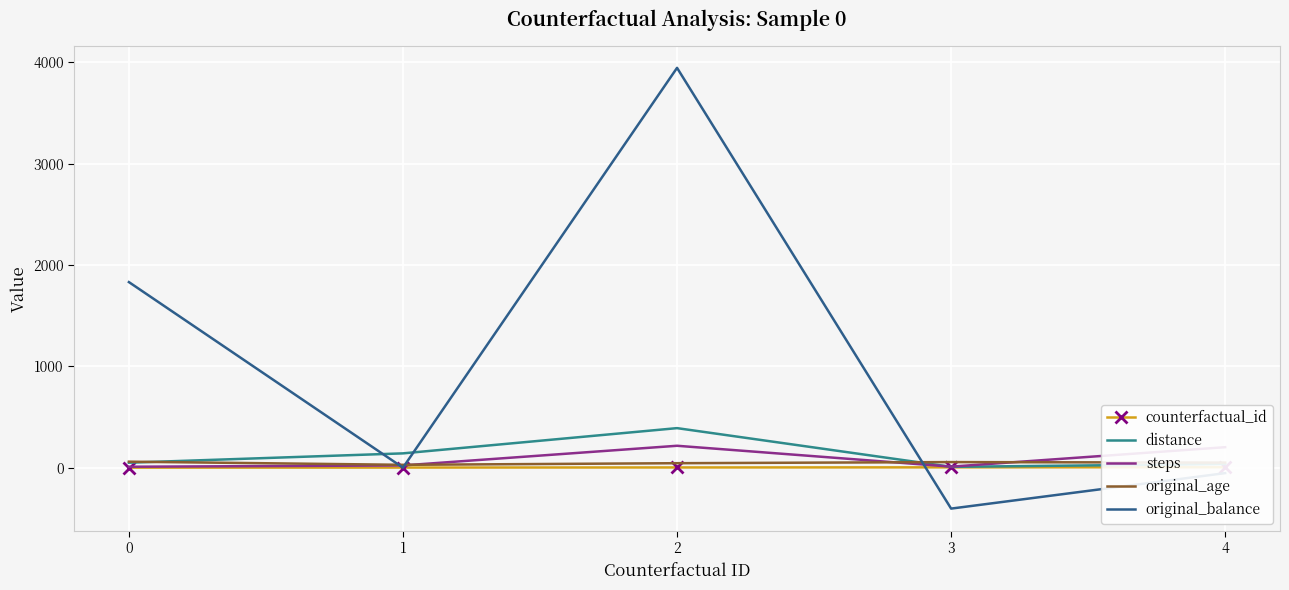

Where is counterfactual_id nearest to the value 2?

2